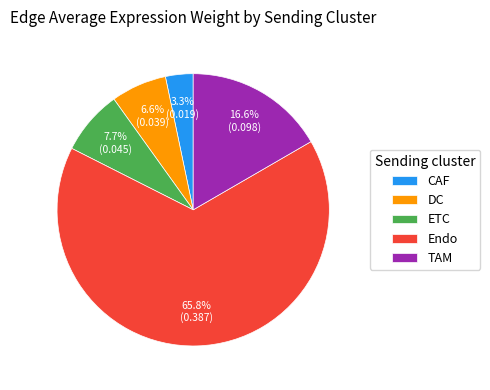

To the nearest percent, what is the difference between the ETC and CAF slice percentages?

4%